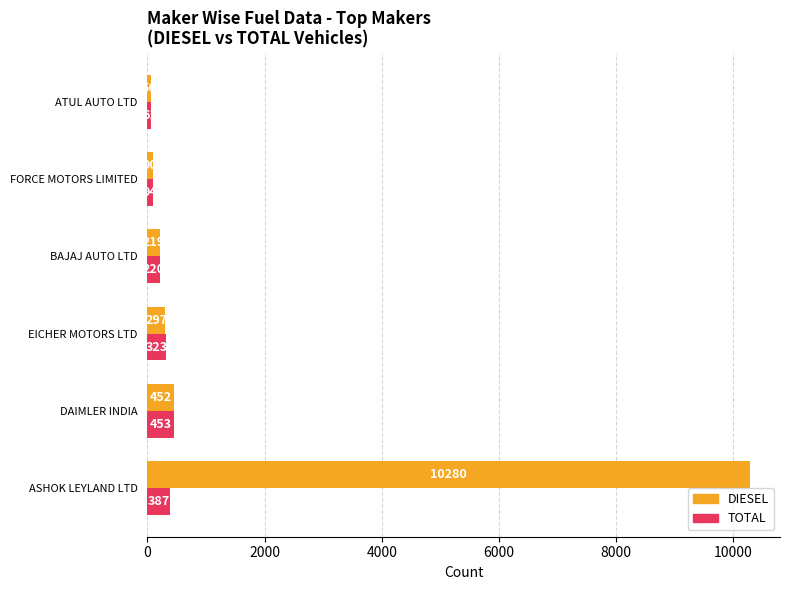

Is the value of DIESEL at DAIMLER INDIA greater than the value of TOTAL at ASHOK LEYLAND LTD?

Yes